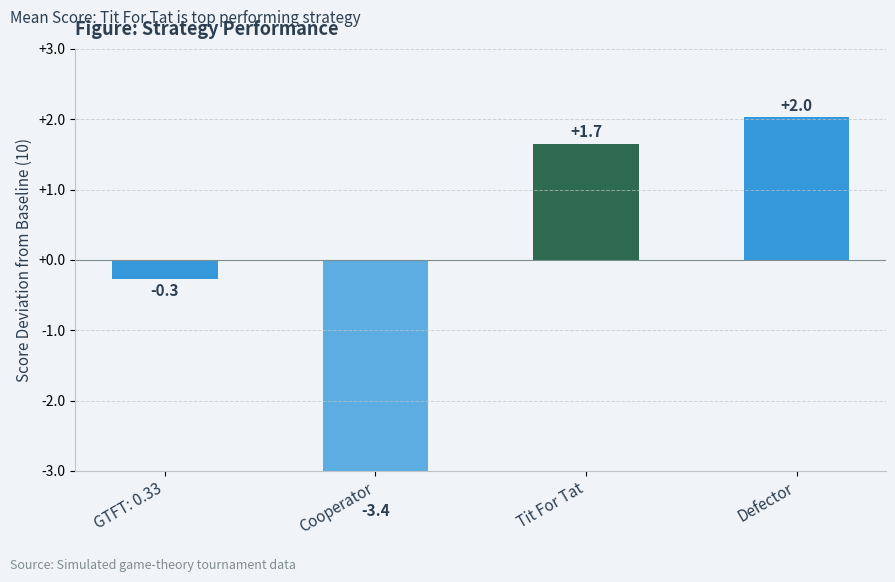

What is the change in value from GTFT: 0.33 to Cooperator?

-3.1